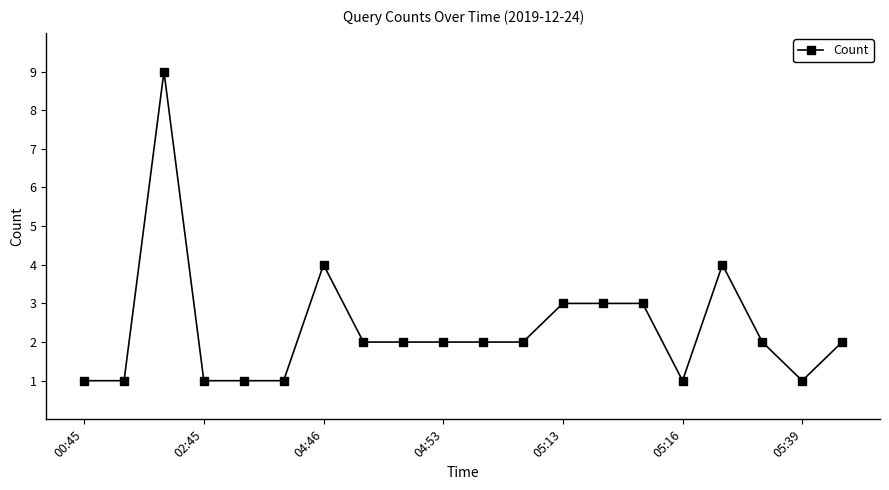

True or false: there are more than 1 points higher than both neighbors.

True